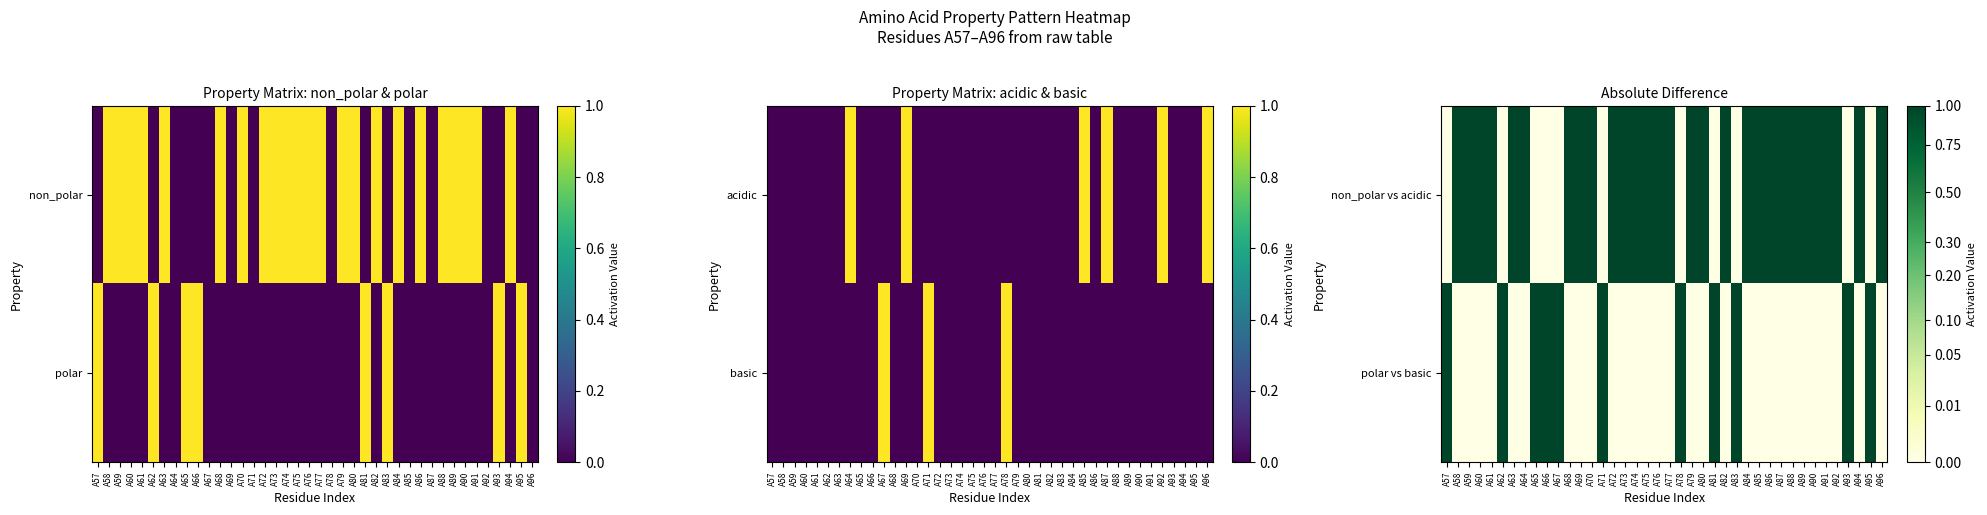

What is the difference between the highest and lowest values at A73?

1